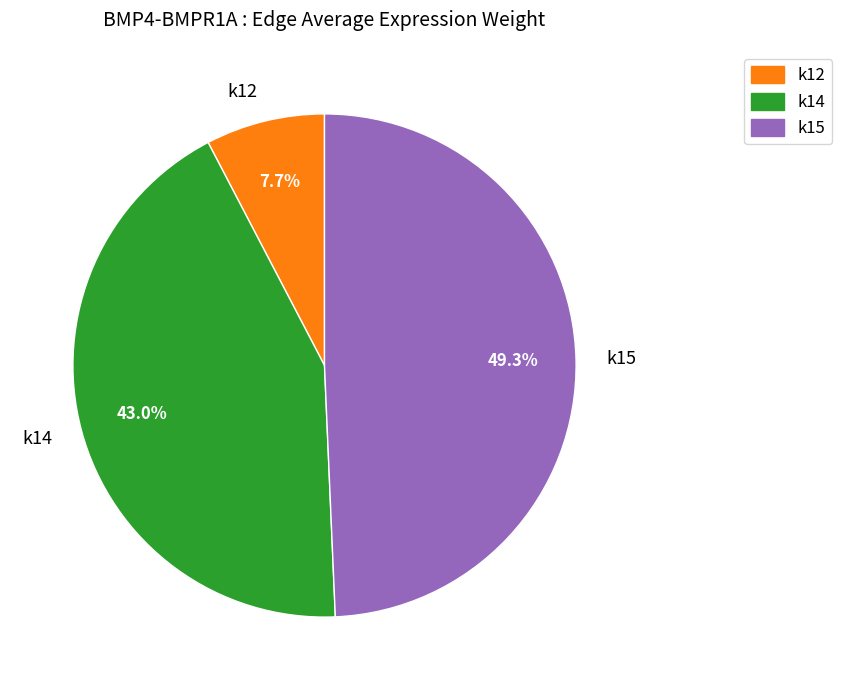

Which has a higher value, k15 or k12?

k15